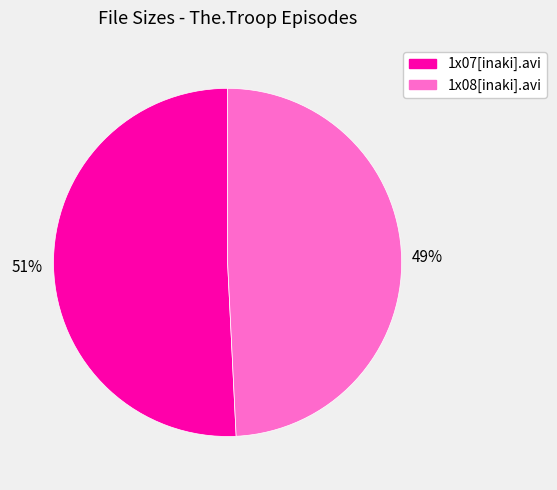

To the nearest percent, what is the average slice percentage?

50%